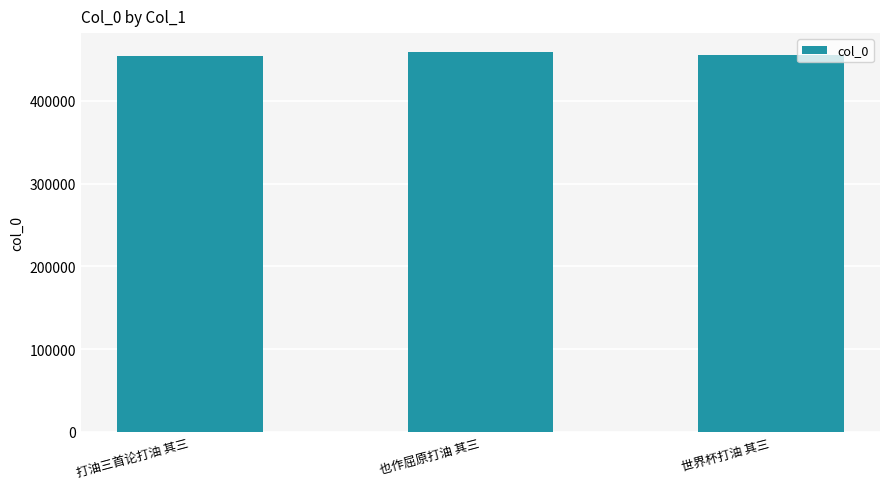

At which label is the value closest to 456616?

世界杯打油 其三